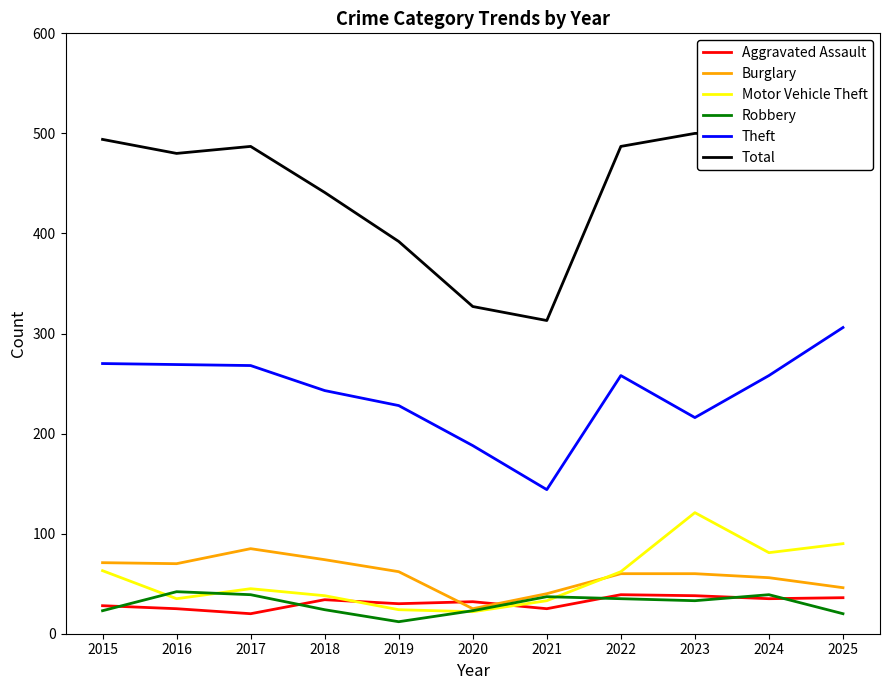

At which category does Theft reach its first local valley?

2021